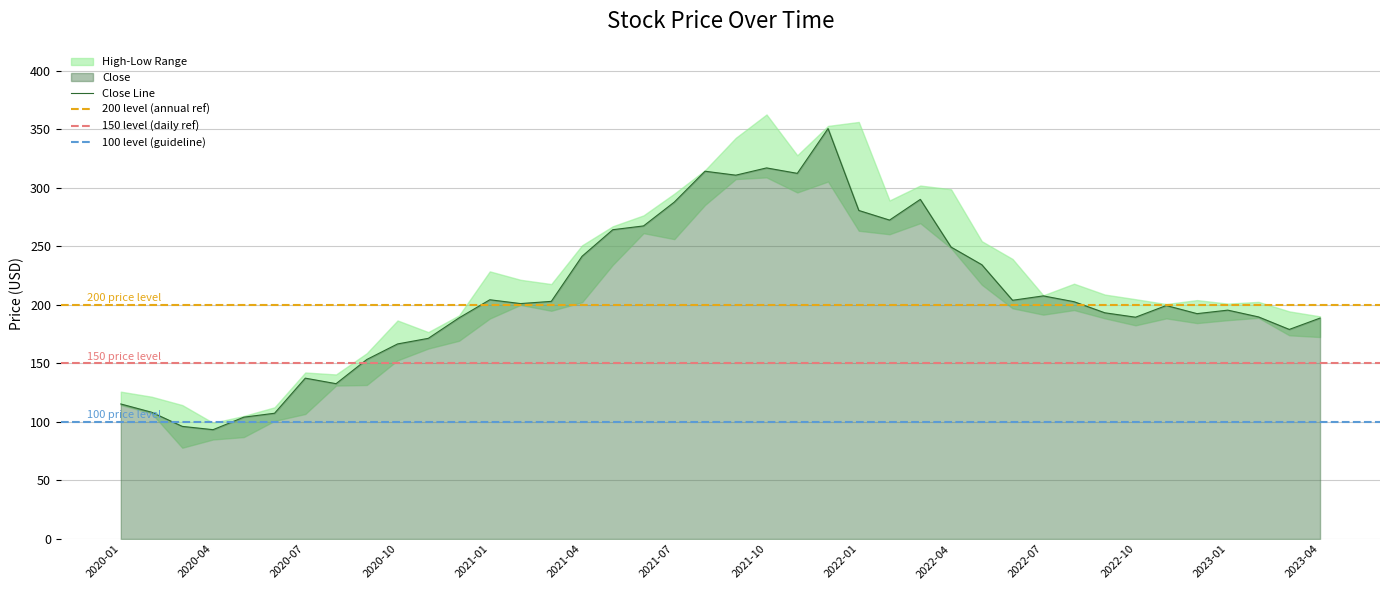

Rank the series at 2023-04 from highest to lowest value.

High, Close, Low